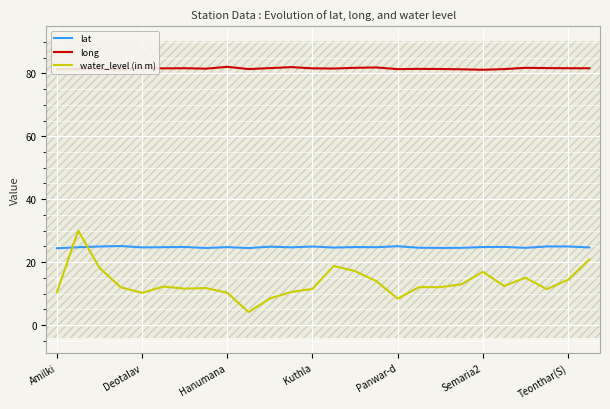

True or false: long and lat intersect in this chart.

False